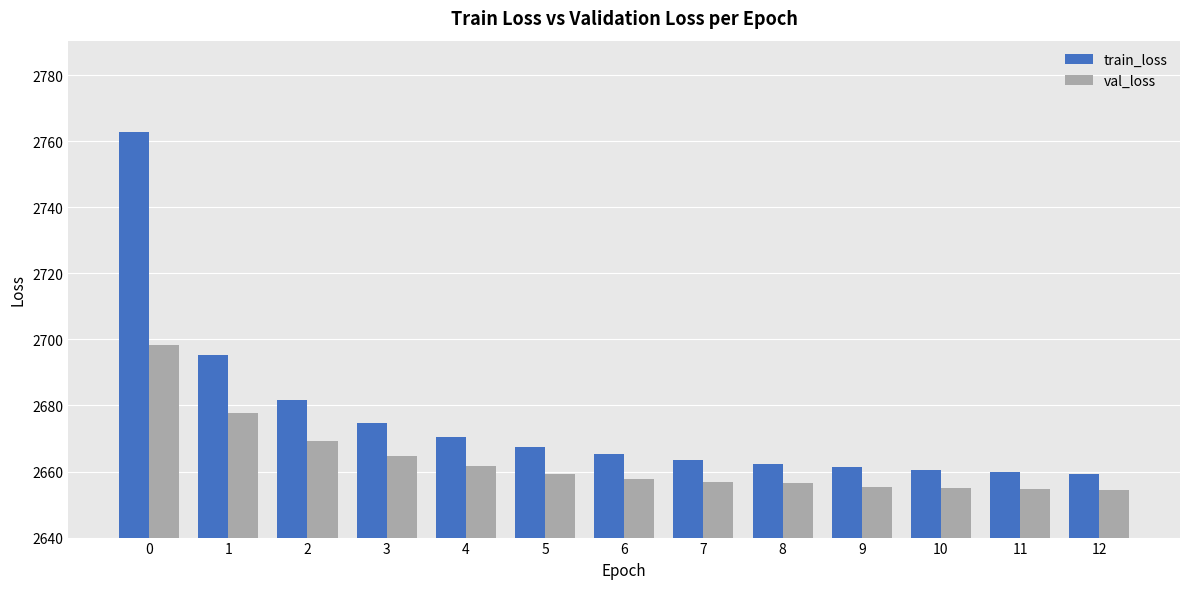

Are the bars horizontal?

No